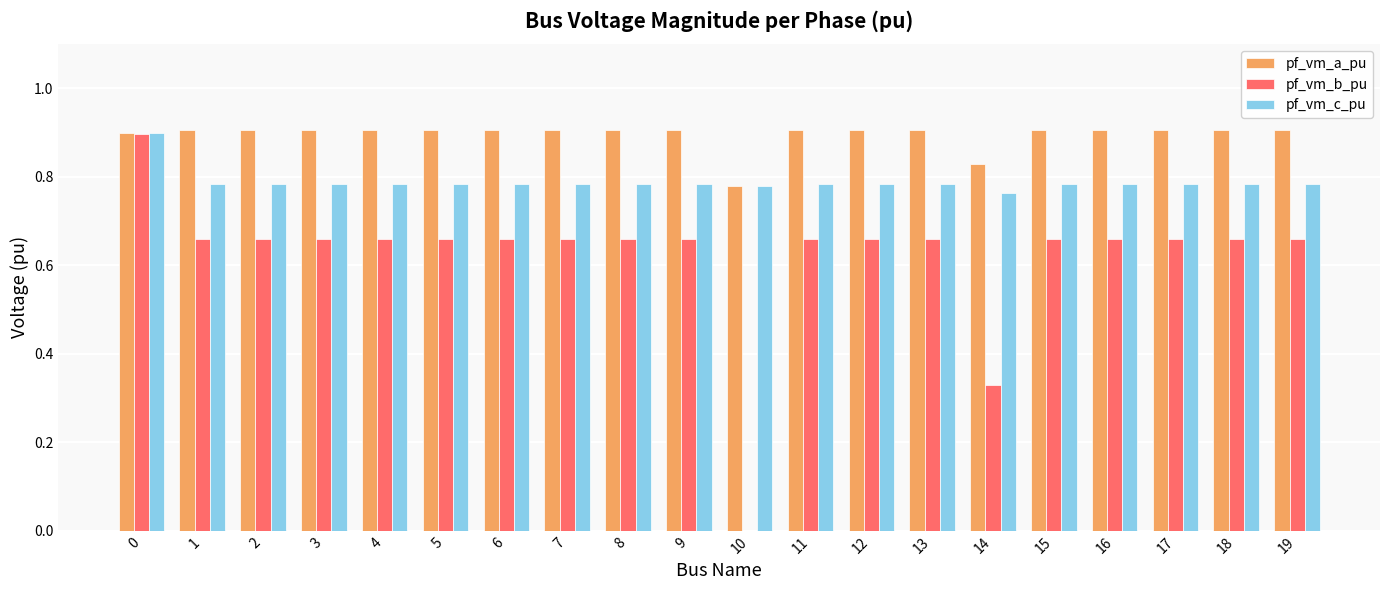

Is it true that pf_vm_b_pu equals 0.9 at 18?

False